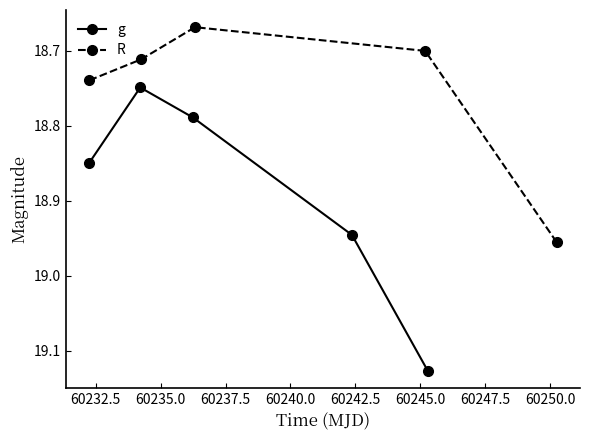

What is the sum of all g values?

94.5